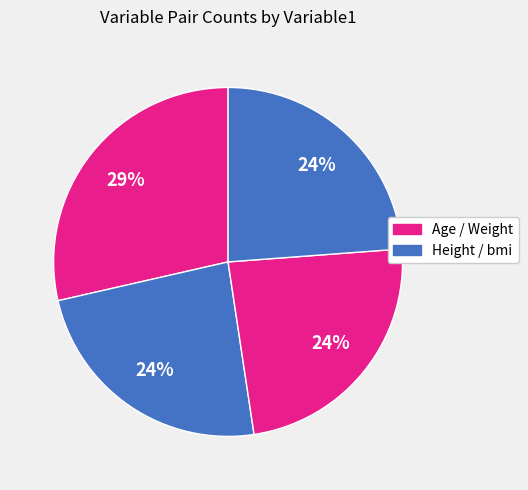

To the nearest percent, what is the average slice percentage?

25%